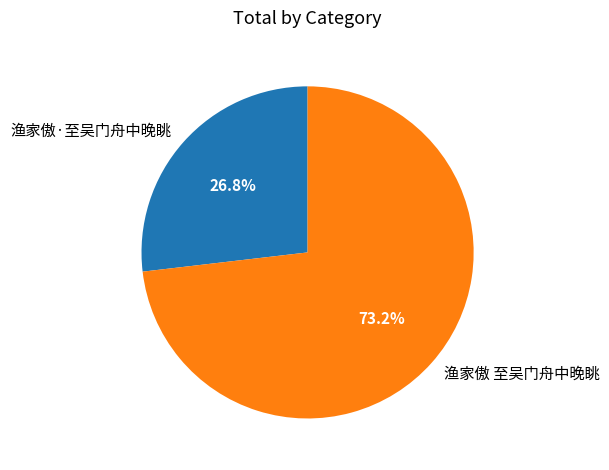

Count the number of slices in the pie.

2